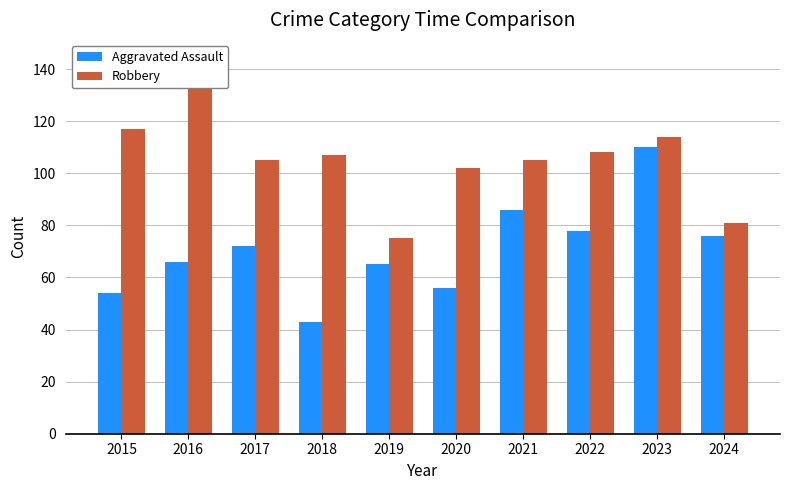

What is the spread (max minus min) of values at 2023?

4